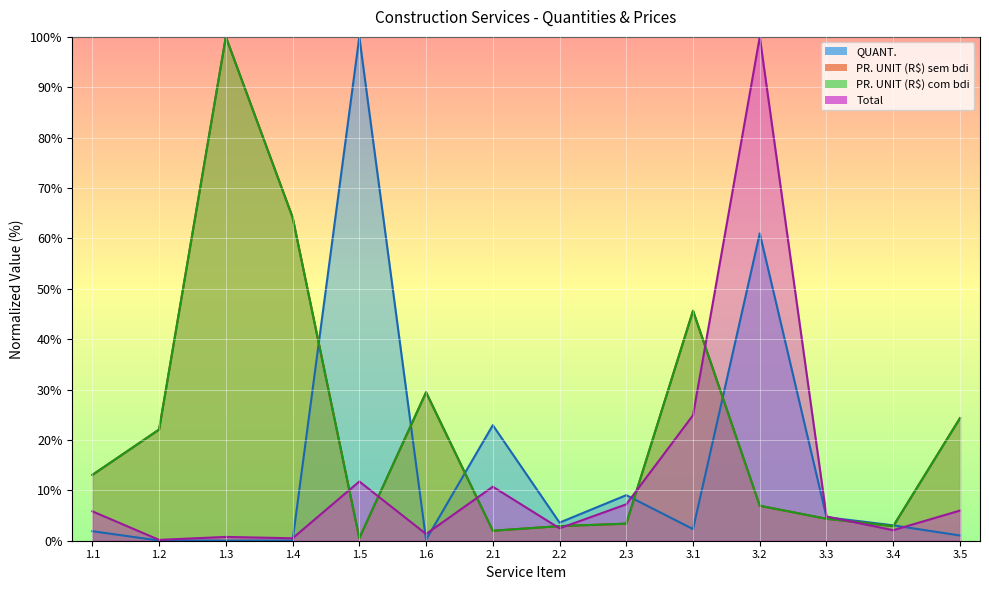

True or false: QUANT. has a value of 2.3 at 3.1.

True